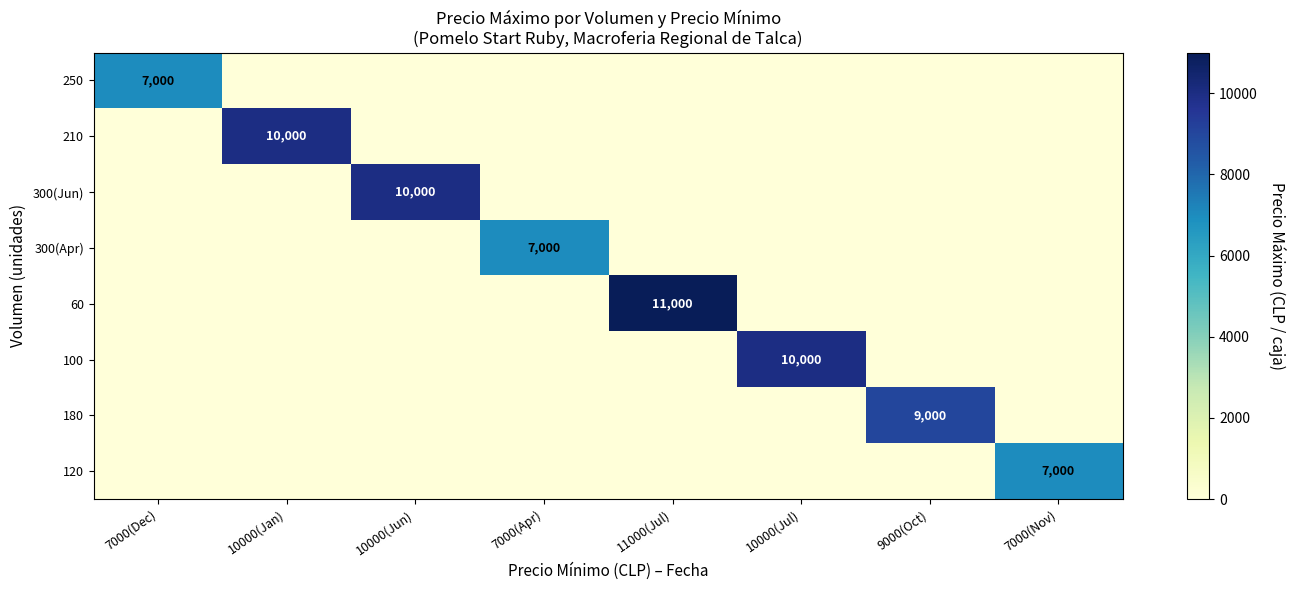

How many data points does each series have?

8